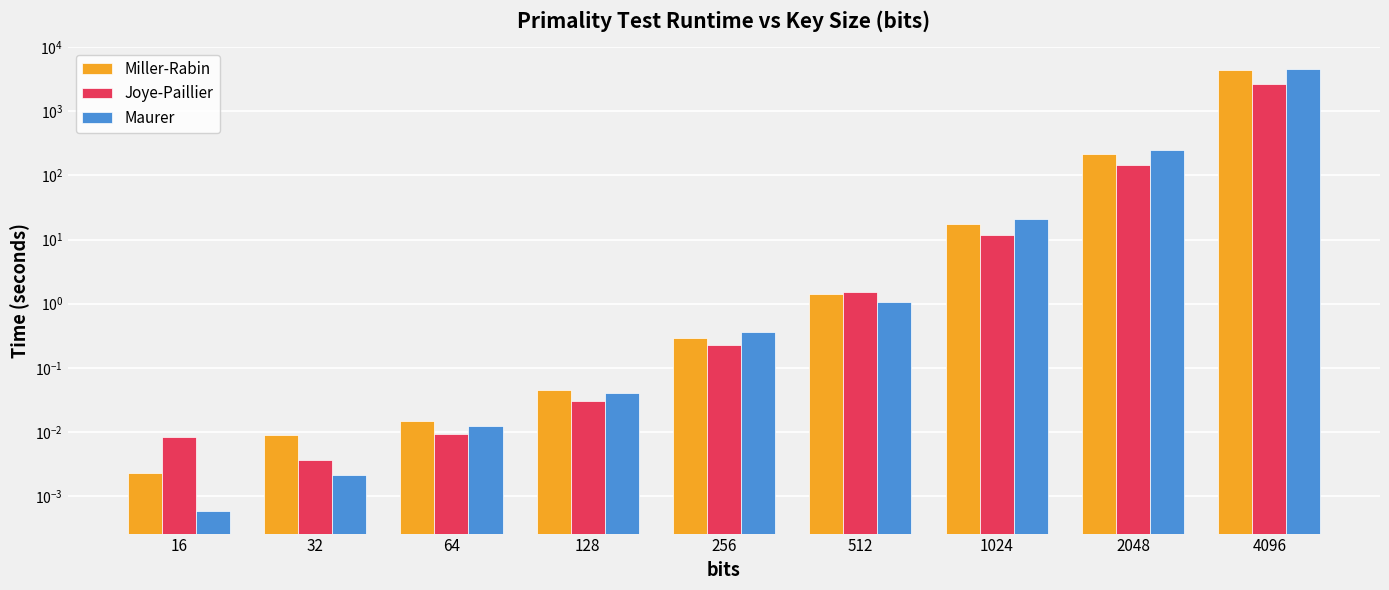

Rank the categories by Joye-Paillier value from highest to lowest.

4096, 2048, 1024, 512, 256, 128, 64, 16, 32